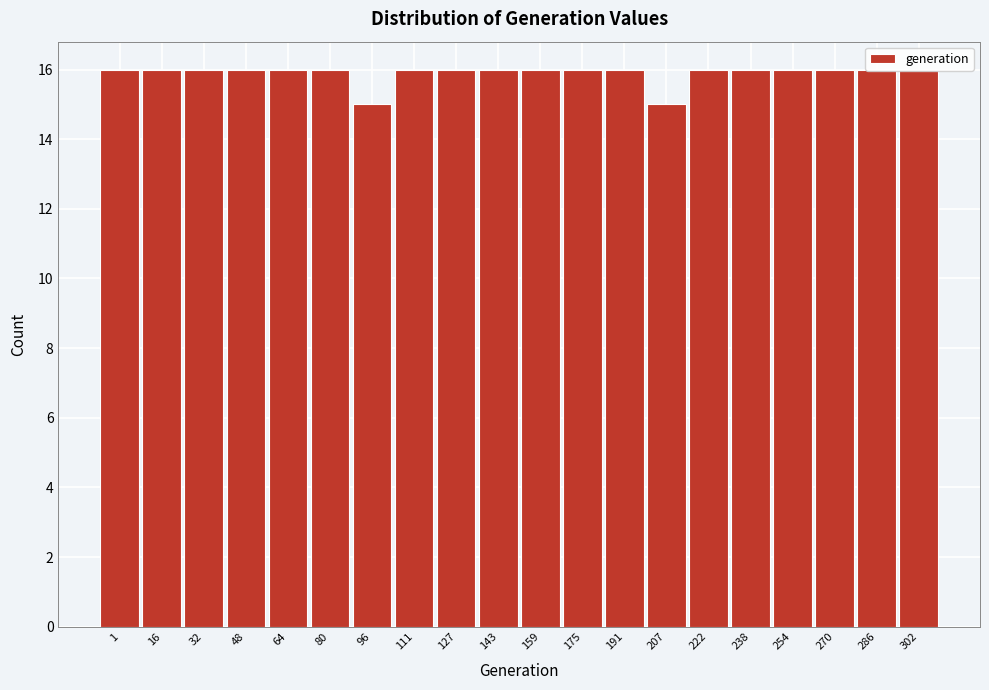

What is the value of the 1st bar from the left?

16